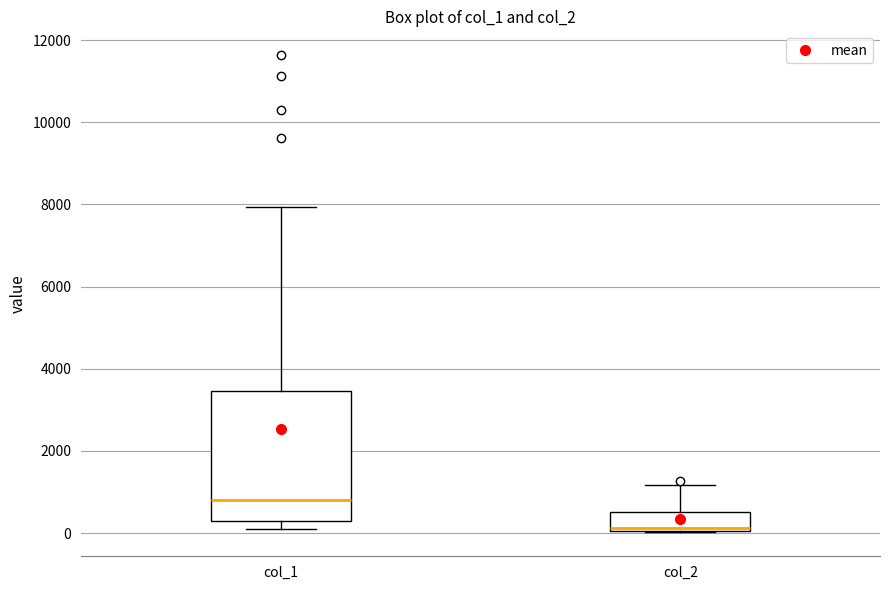

Comparing the boxes themselves (not the whiskers), which one is the tallest?

col_1